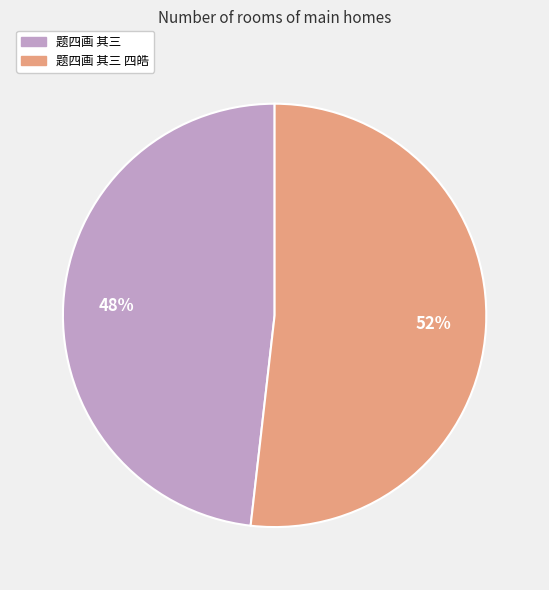

To the nearest percent, what is the difference between the largest and smallest slice percentages?

4%